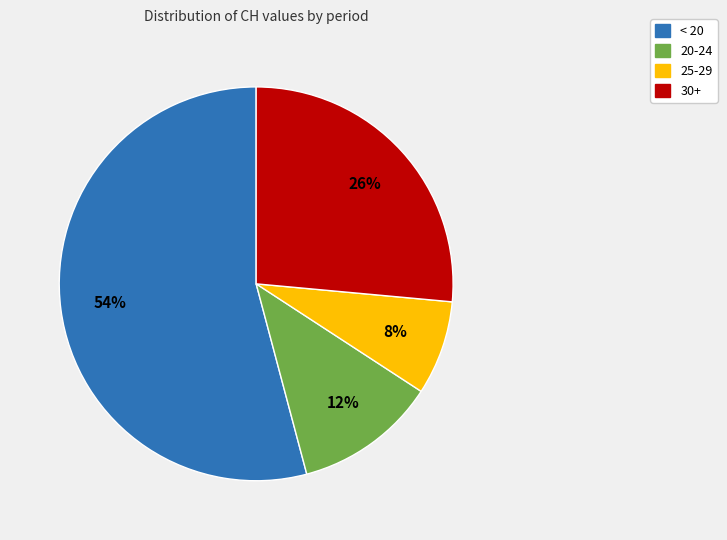

Is there any slice that represents more than half of the pie?

Yes